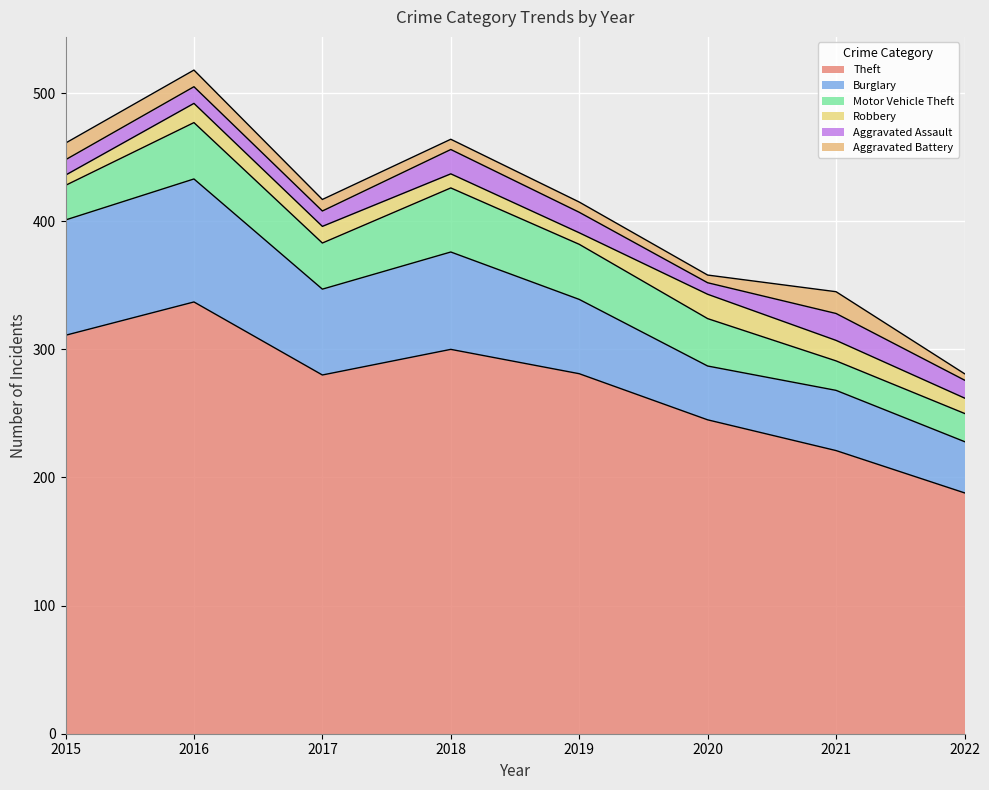

True or false: Motor Vehicle Theft and Aggravated Assault intersect in this chart.

False